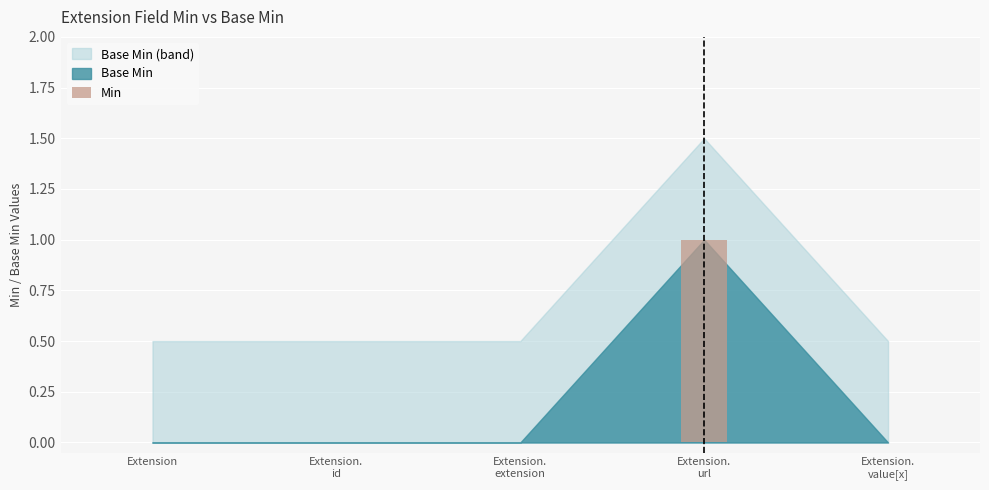

The value at Extension is 0. True or false?

True